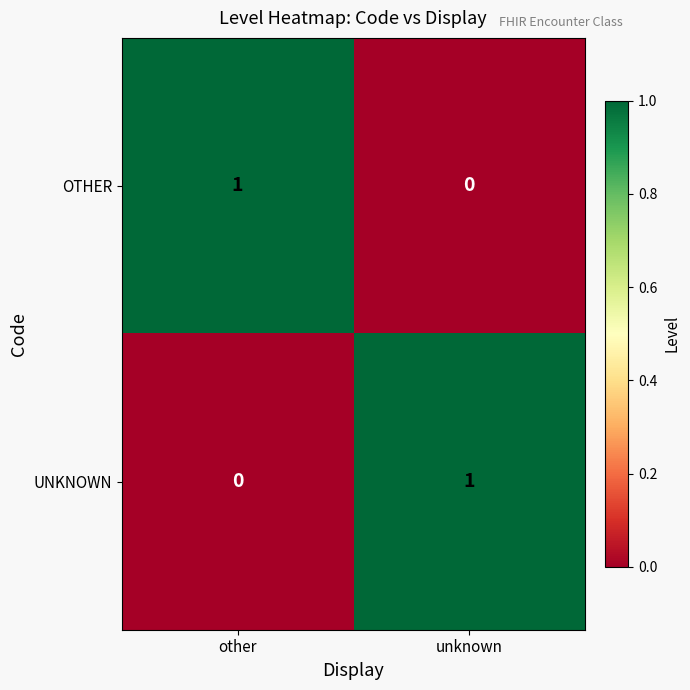

At which label is UNKNOWN closest to 0?

other